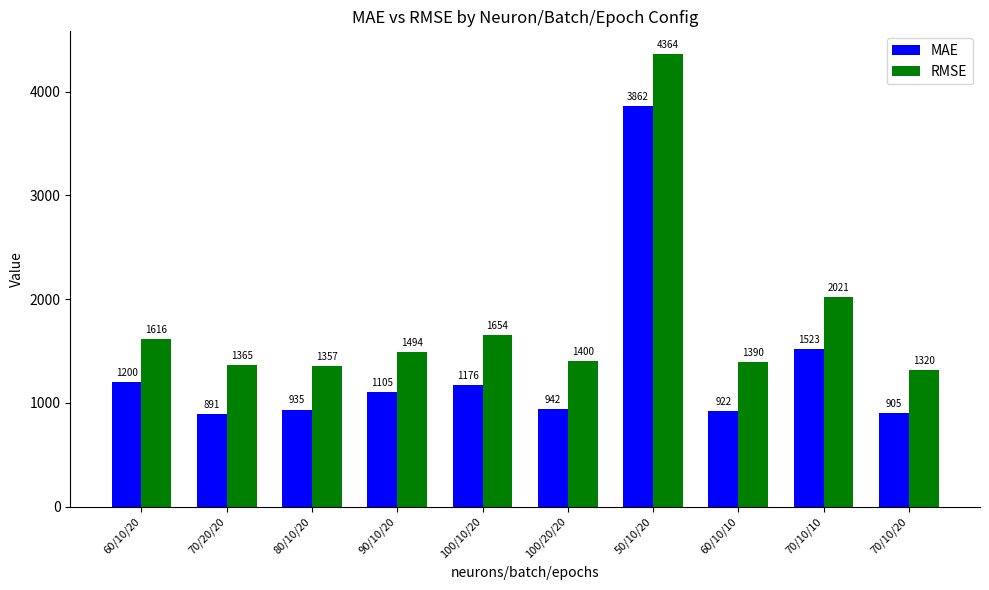

What is the greatest value displayed?

4364.4